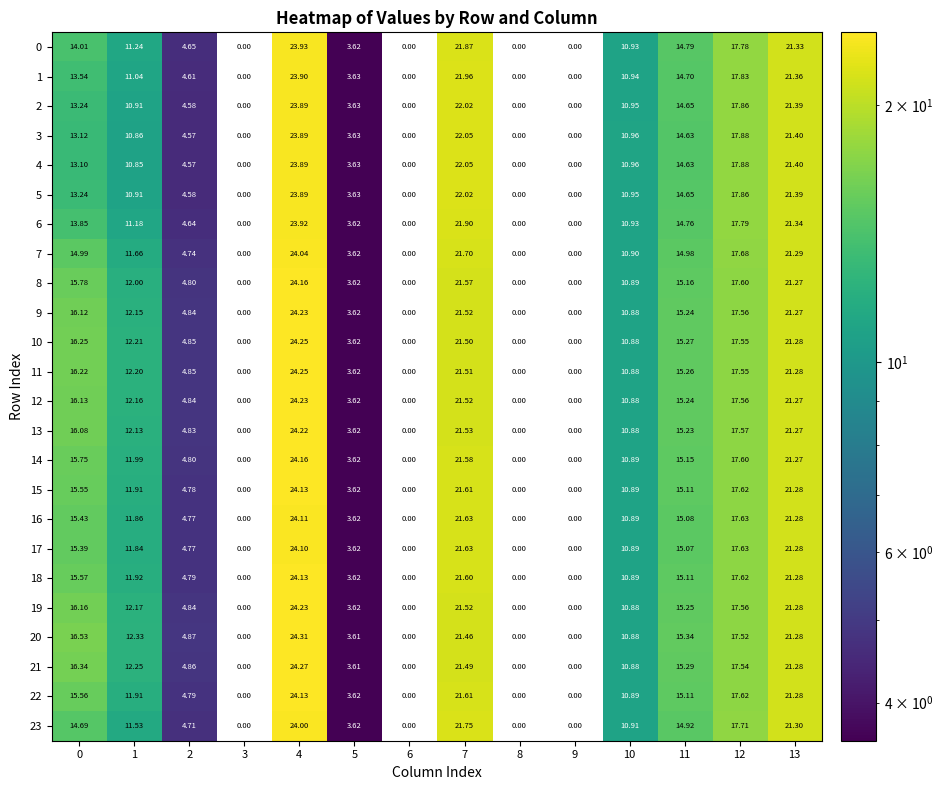

Is the value of 14 at 4 greater than the value of 4 at 13?

Yes